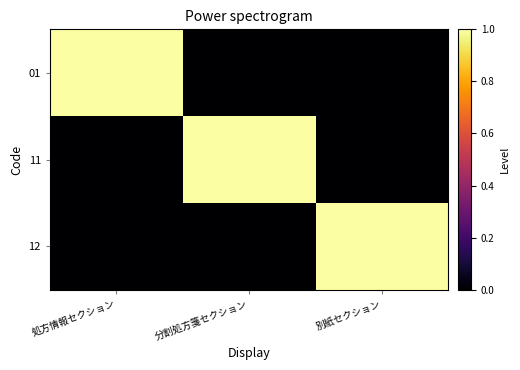

Reading right to left, transcribe all the data shown in this chart.

01: 別紙セクション=0	分割処方箋セクション=0	処方情報セクション=1
11: 別紙セクション=0	分割処方箋セクション=1	処方情報セクション=0
12: 別紙セクション=1	分割処方箋セクション=0	処方情報セクション=0